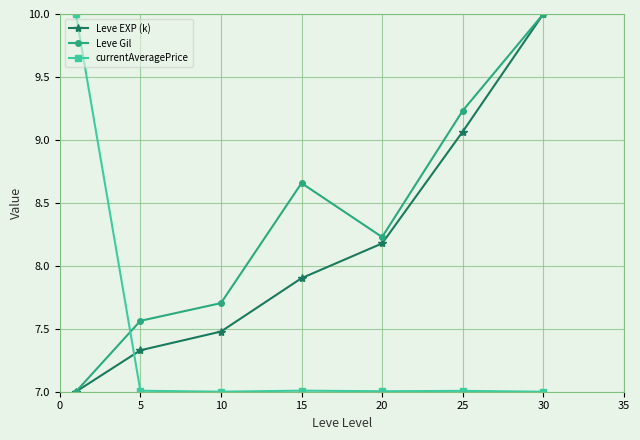

What is the difference between the second highest and minimum values in the Leve Gil series?

2.2